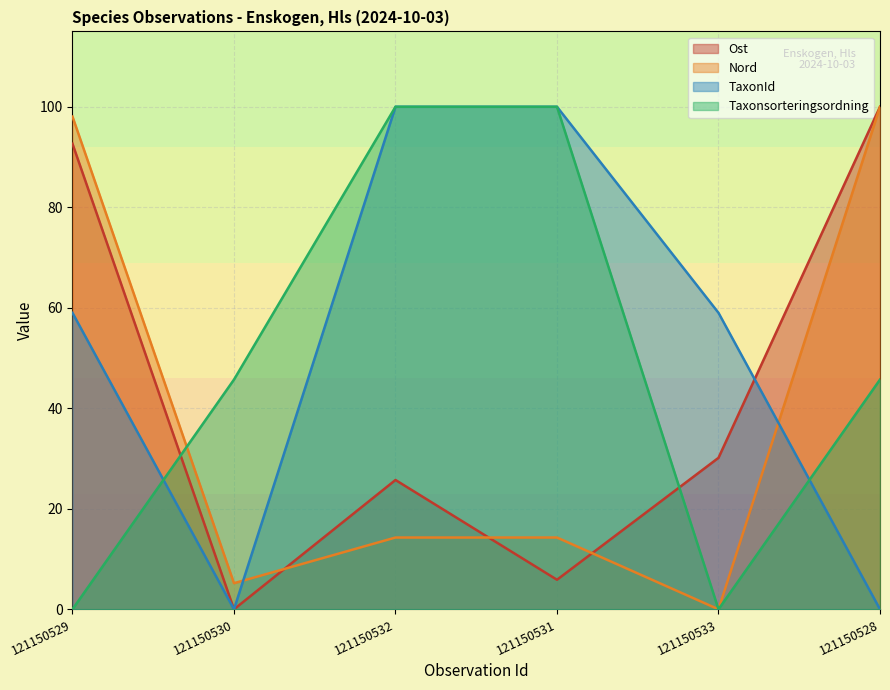

What is the sum of all Ost values?

254.4